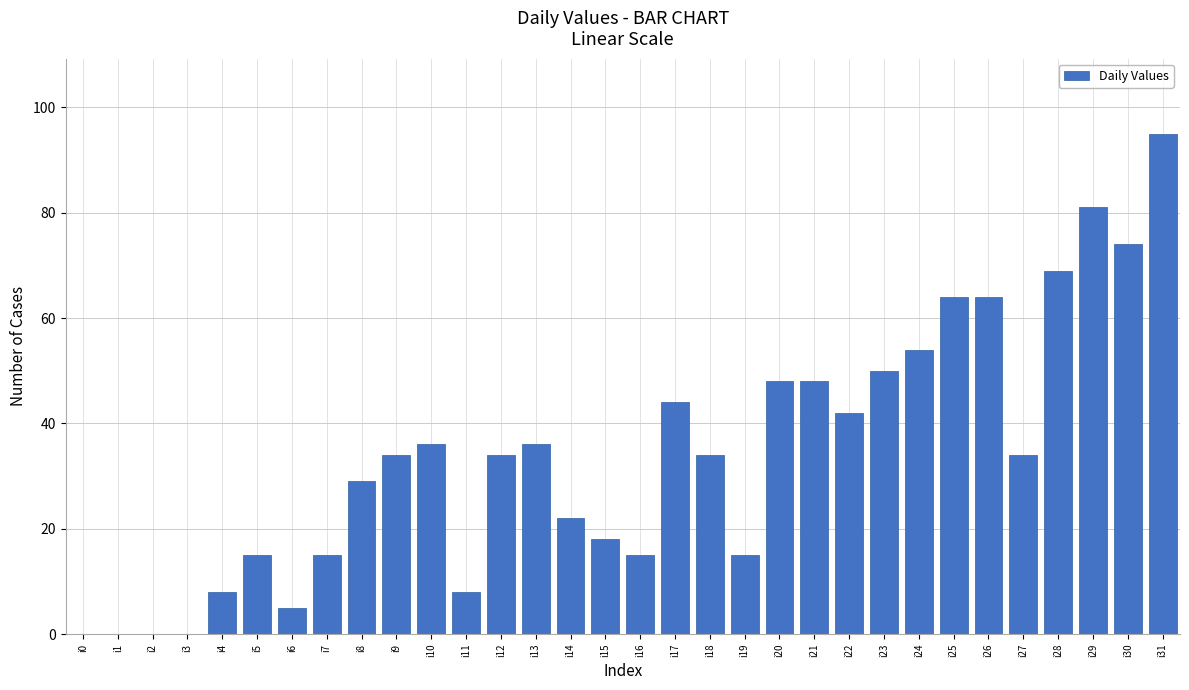

What is the maximum value shown in the chart?

95